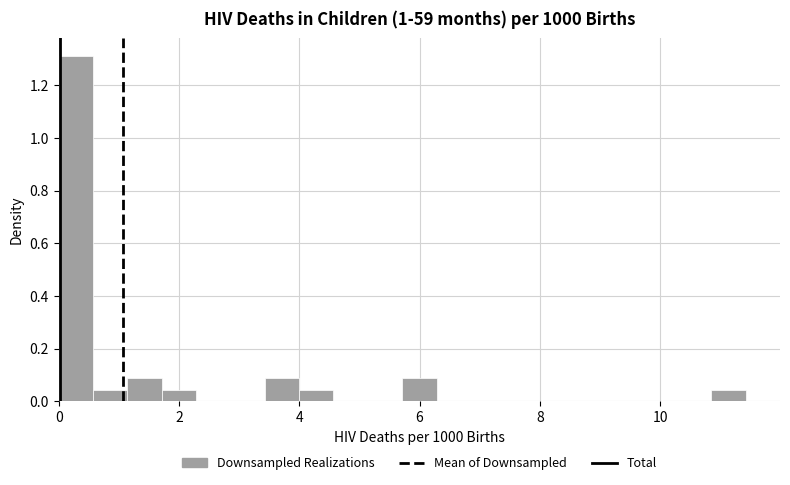

Read against the x-axis, roughly where is the centre of the tallest bar?

0.2